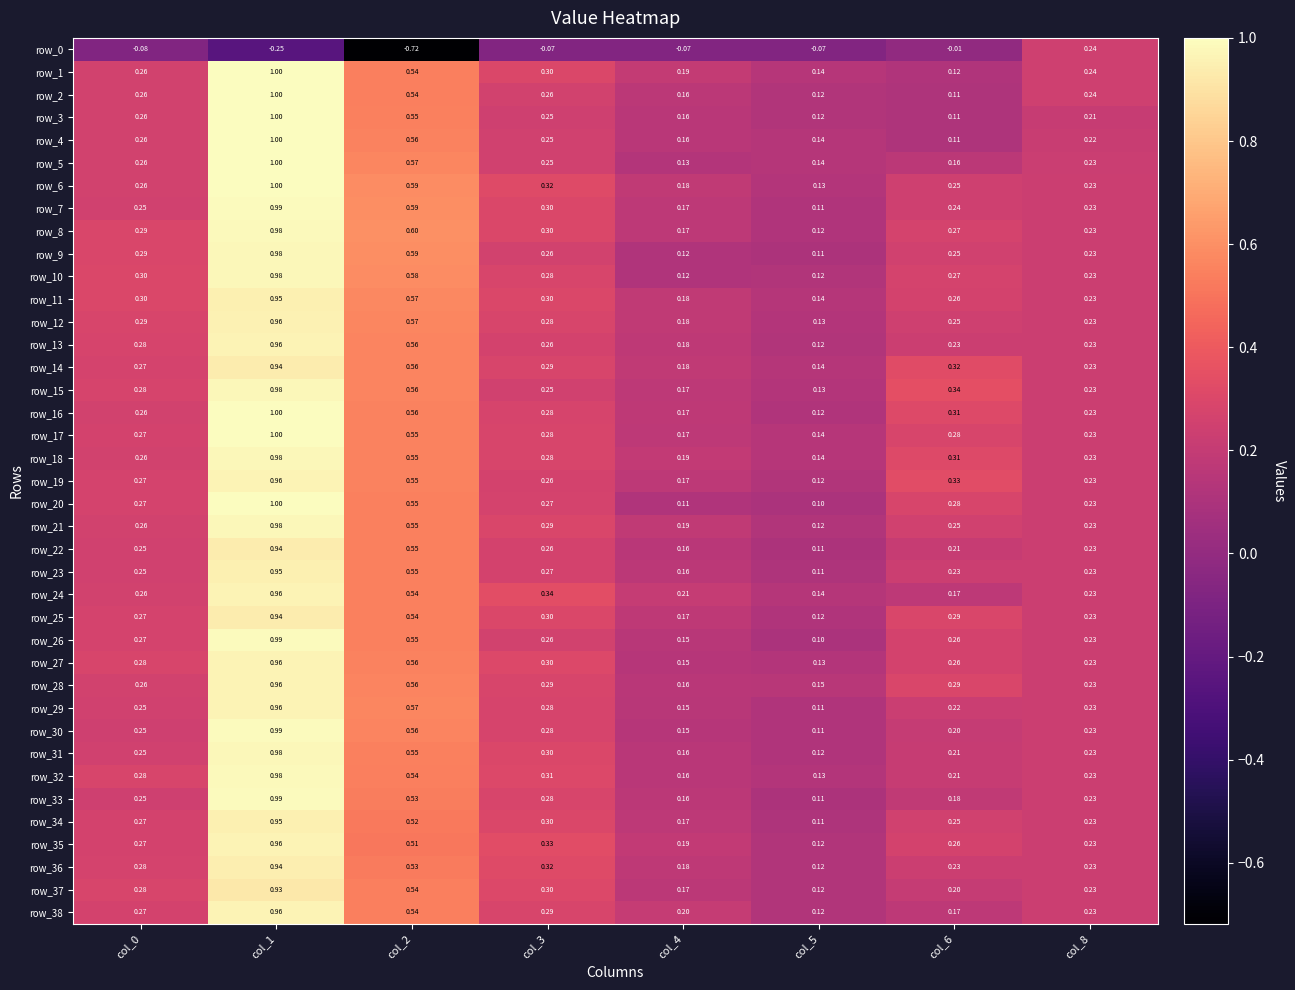

What is the average value of the row_37 series?

0.3